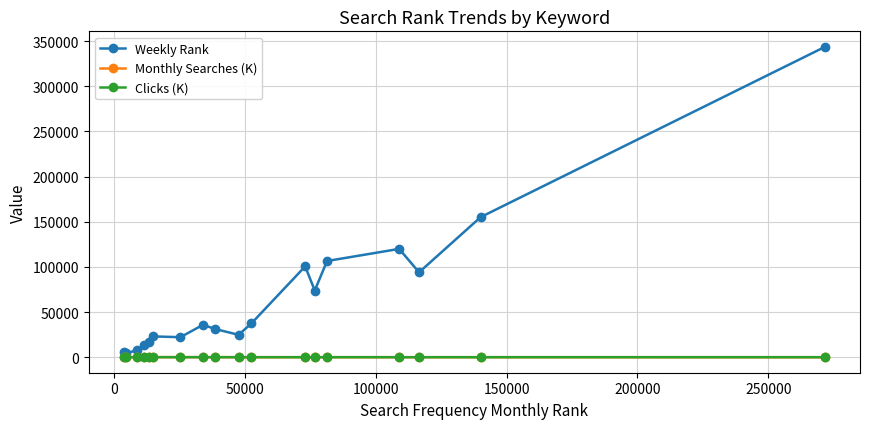

Which series has the largest total across all categories?

Weekly Rank